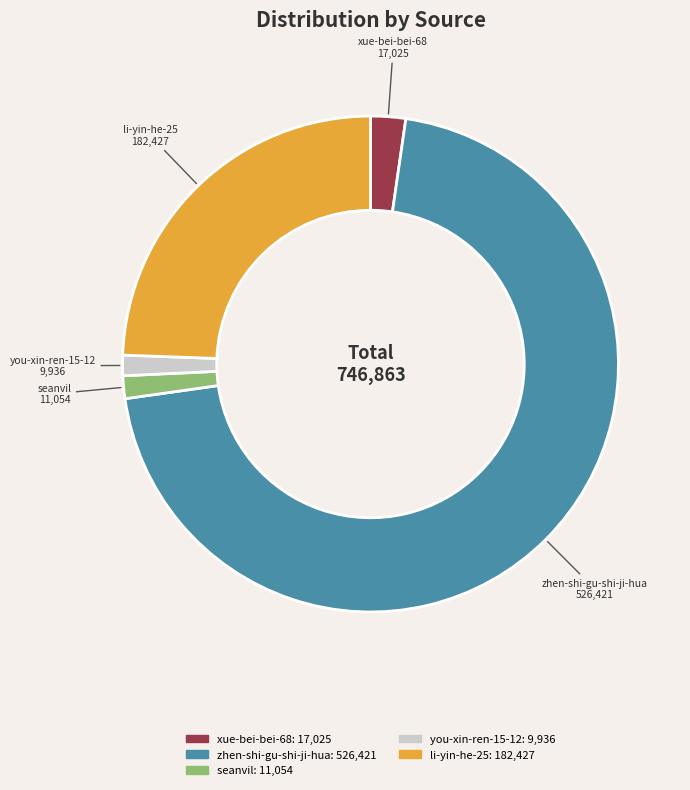

What is the largest slice in the pie chart?

zhen-shi-gu-shi-ji-hua